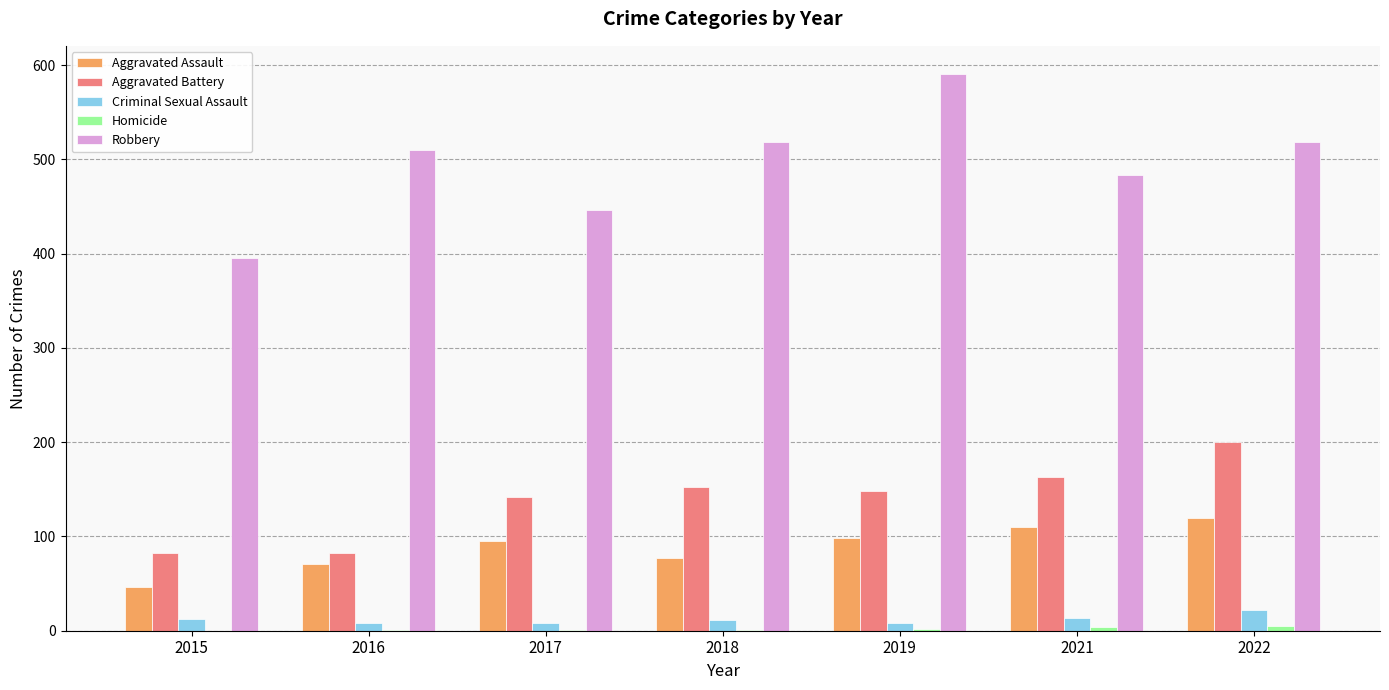

Which series changed the most between 2016 and 2021?

Aggravated Battery